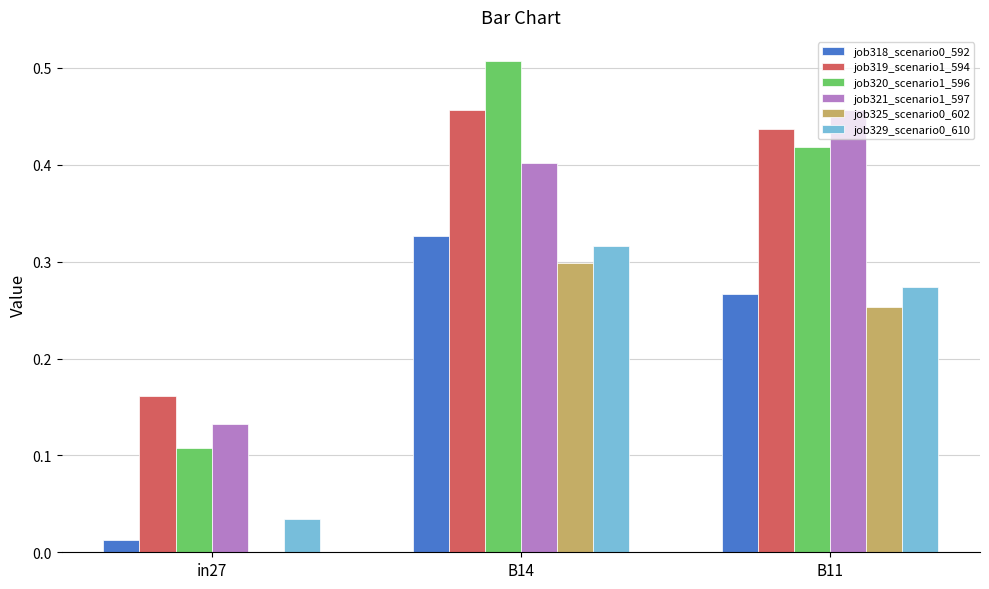

What is the sum of all job320_scenario1_596 values?

1.0